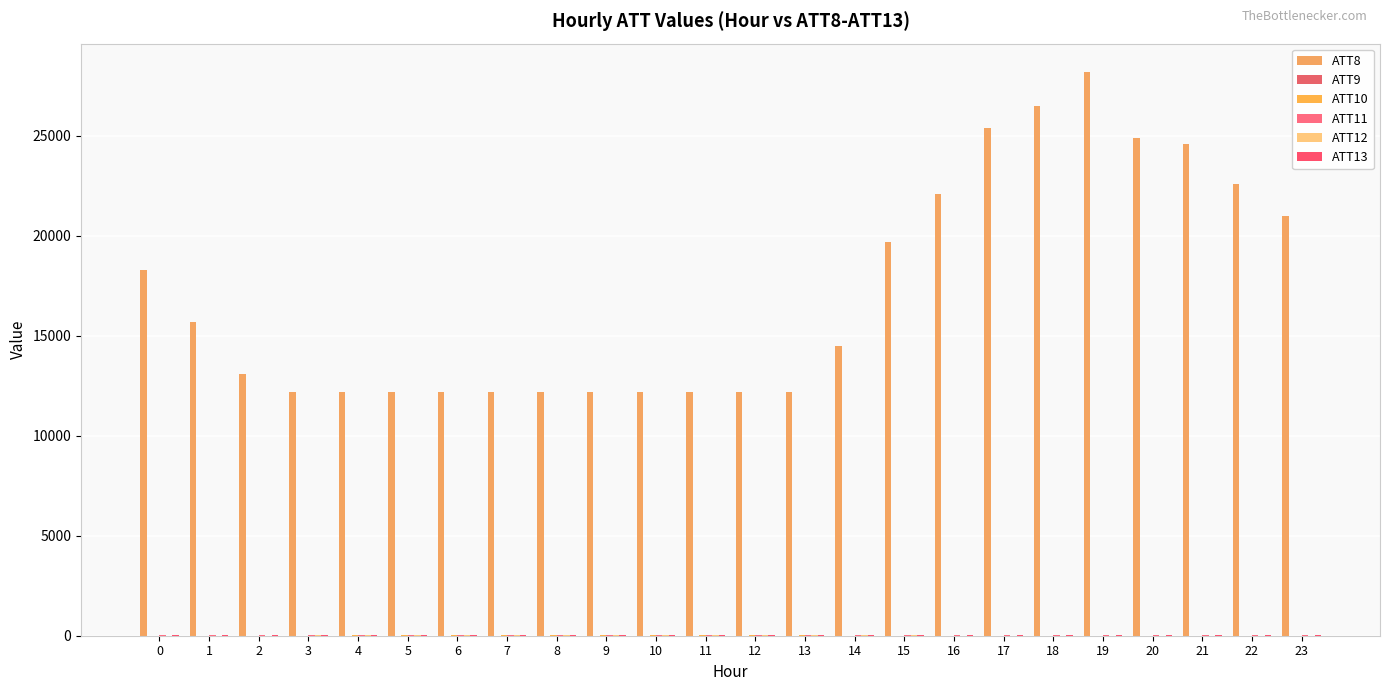

Is the value of ATT9 at 19 greater than the value of ATT10 at 19?

No